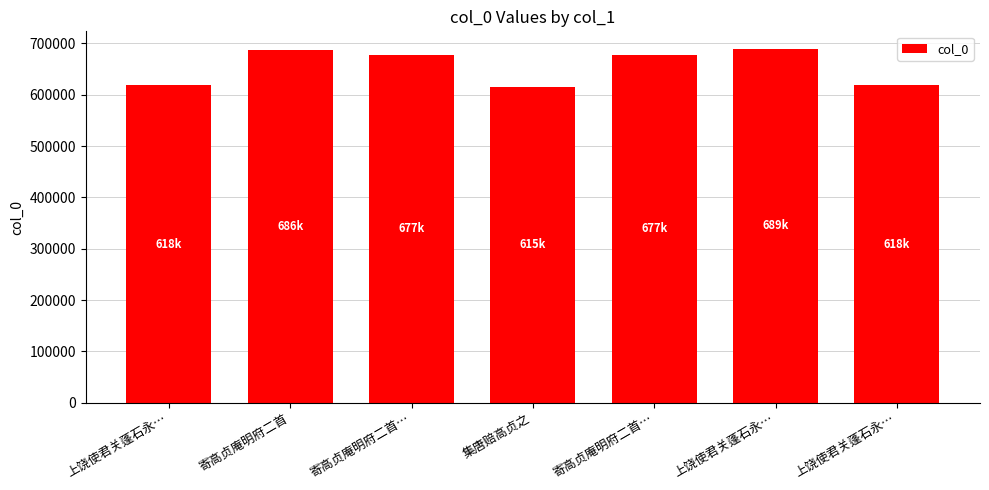

Does the chart contain any negative values?

No